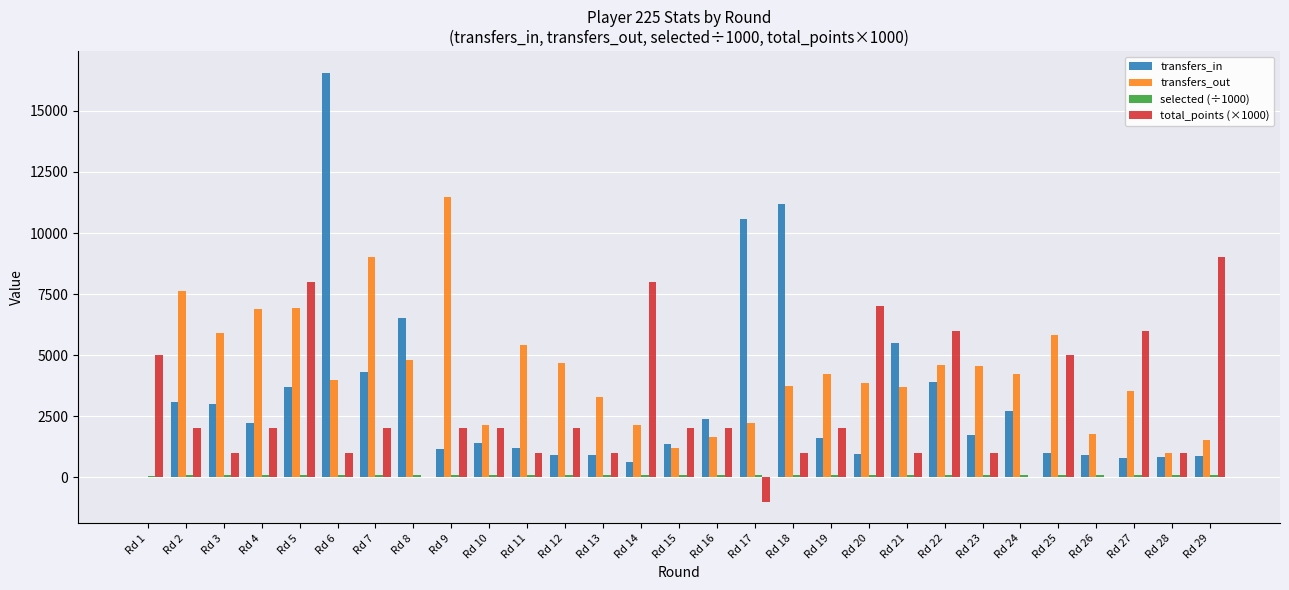

What is the difference between the transfers_out values at Rd 4 and Rd 24?

2653.0